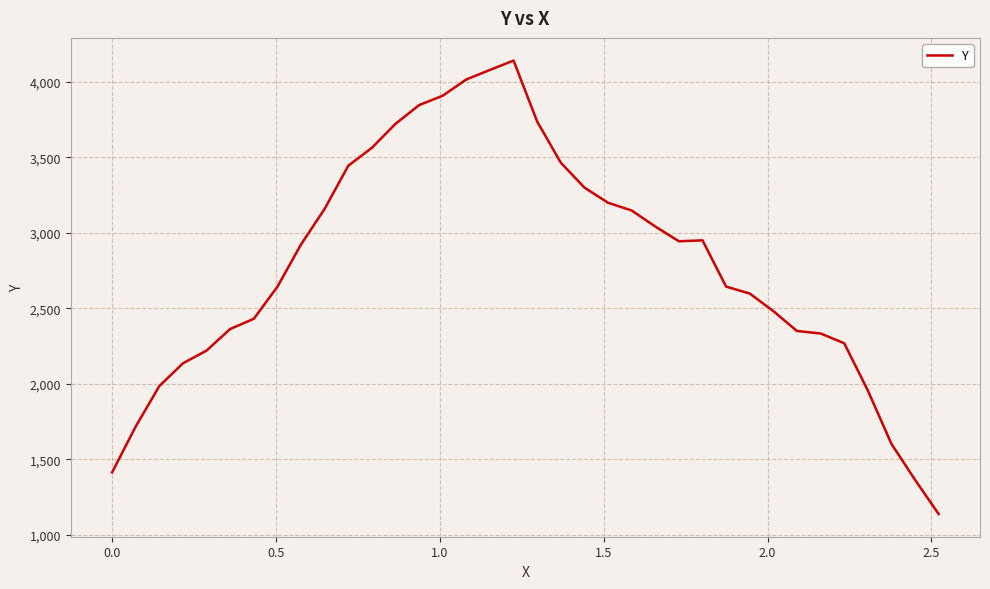

What is the maximum value shown in the chart?

4142.0